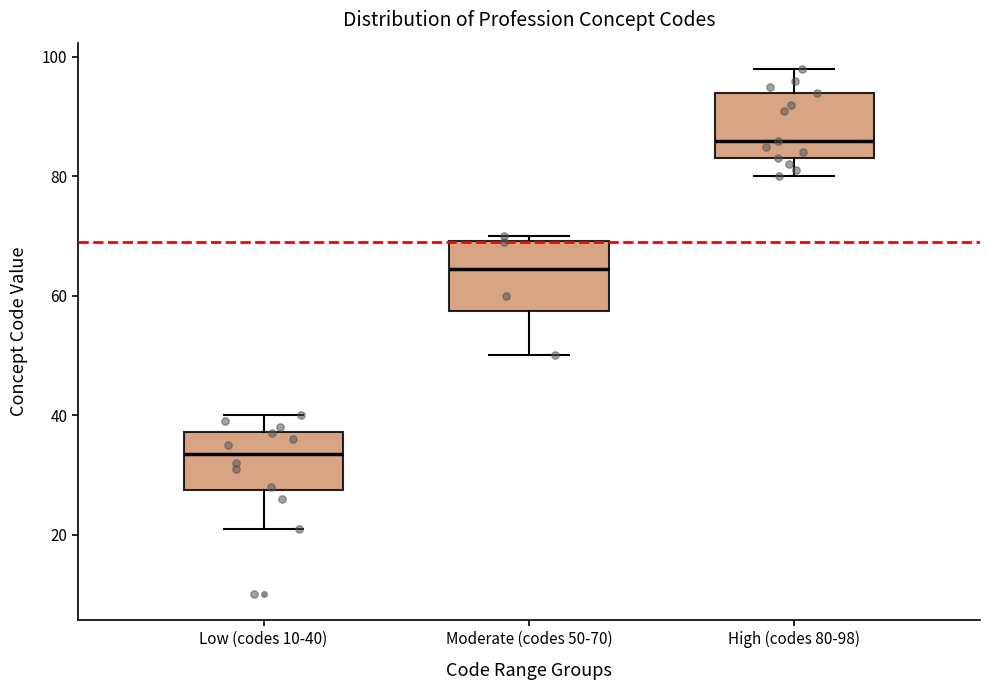

Reading left to right, transcribe this box plot: for each box, give where its median line is, the range the box spans, and where its two whiskers end, as read against the y-axis. The values are not printed on the chart, so give them approximately, as read against the axis.

Low (codes 10-40): median 34, box 28 to 38, whiskers 22 to 40
Moderate (codes 50-70): median 64, box 58 to 70, whiskers 50 to 70 (just above the box's upper edge)
High (codes 80-98): median 86, box 84 to 94, whiskers 80 to 98